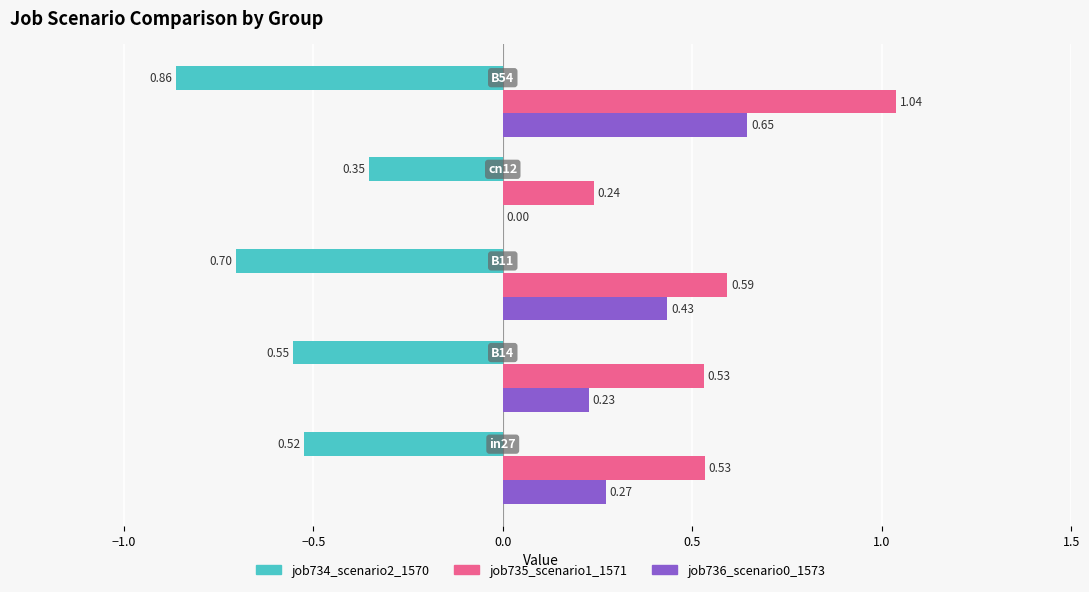

What is the sum of all job736_scenario0_1573 values?

1.6